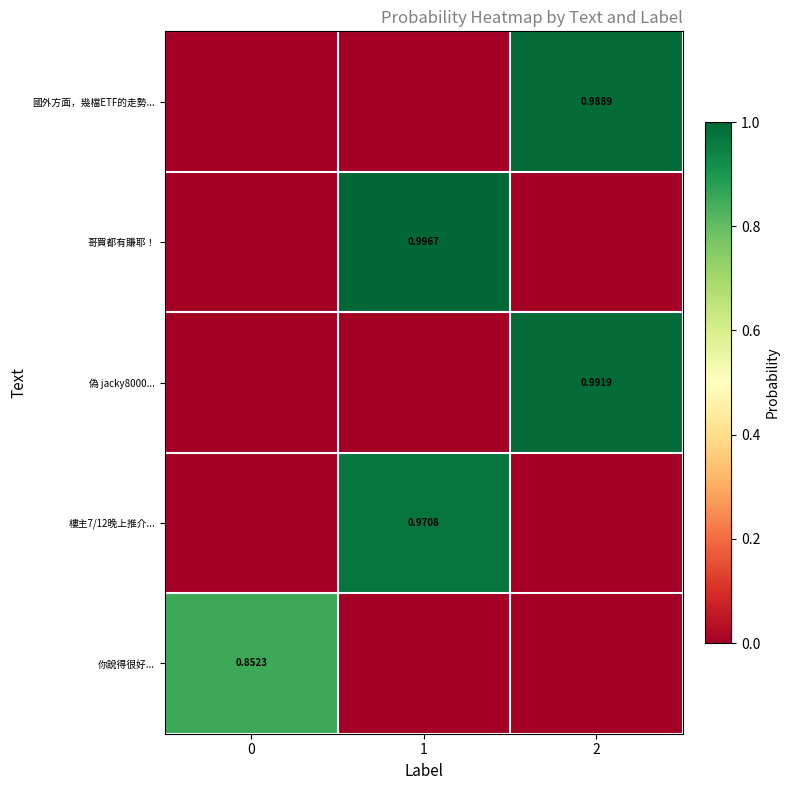

At which category is the sum across all series the highest?

2